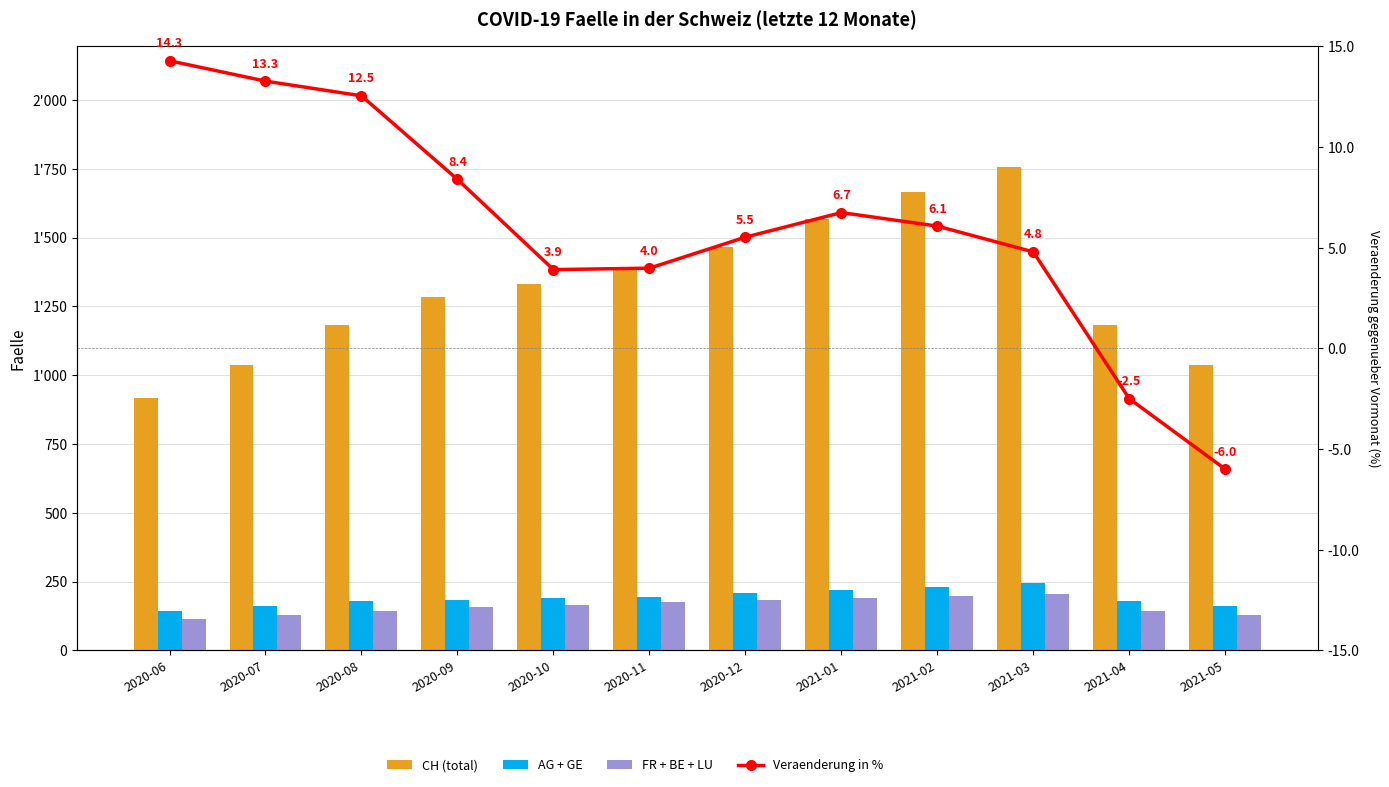

What is the total value across all series at 2021-03?

2210.8